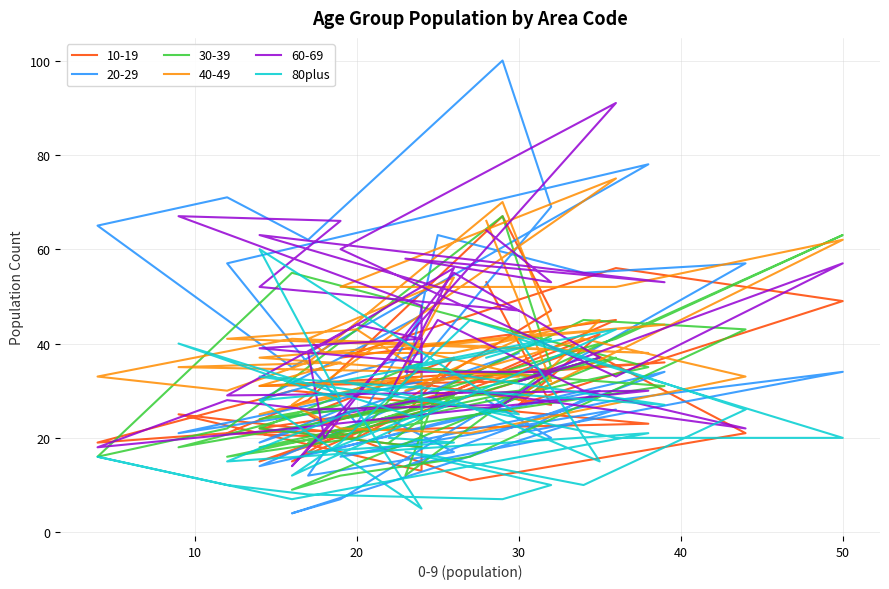

True or false: there are more than 1 points higher than both neighbors.

True